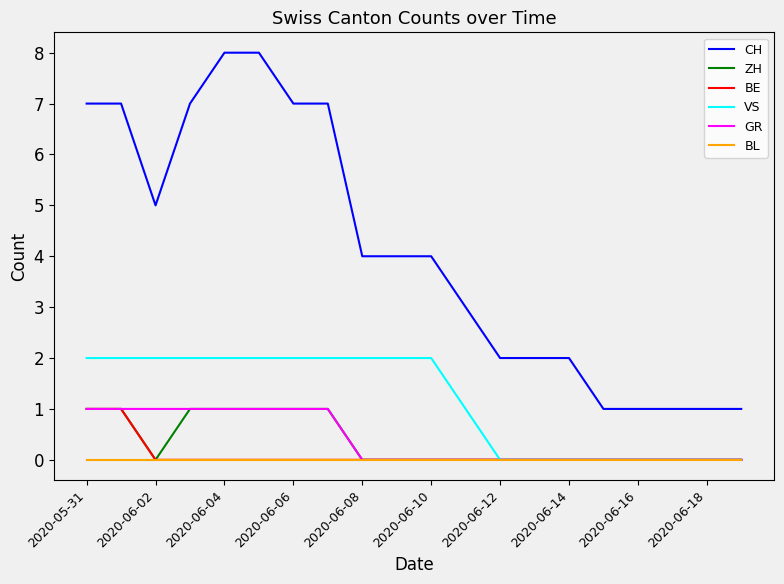

What is the greatest value displayed?

8